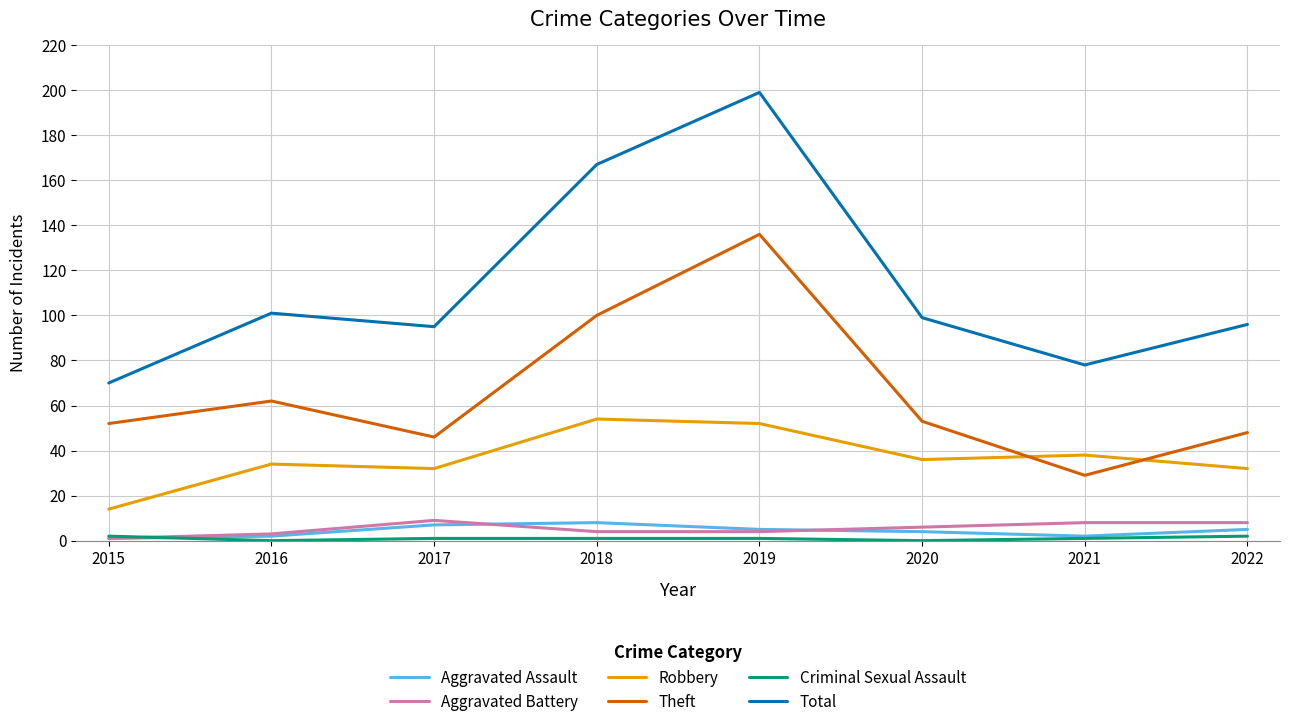

True or false: Theft has a value of 24 at 2017.

False